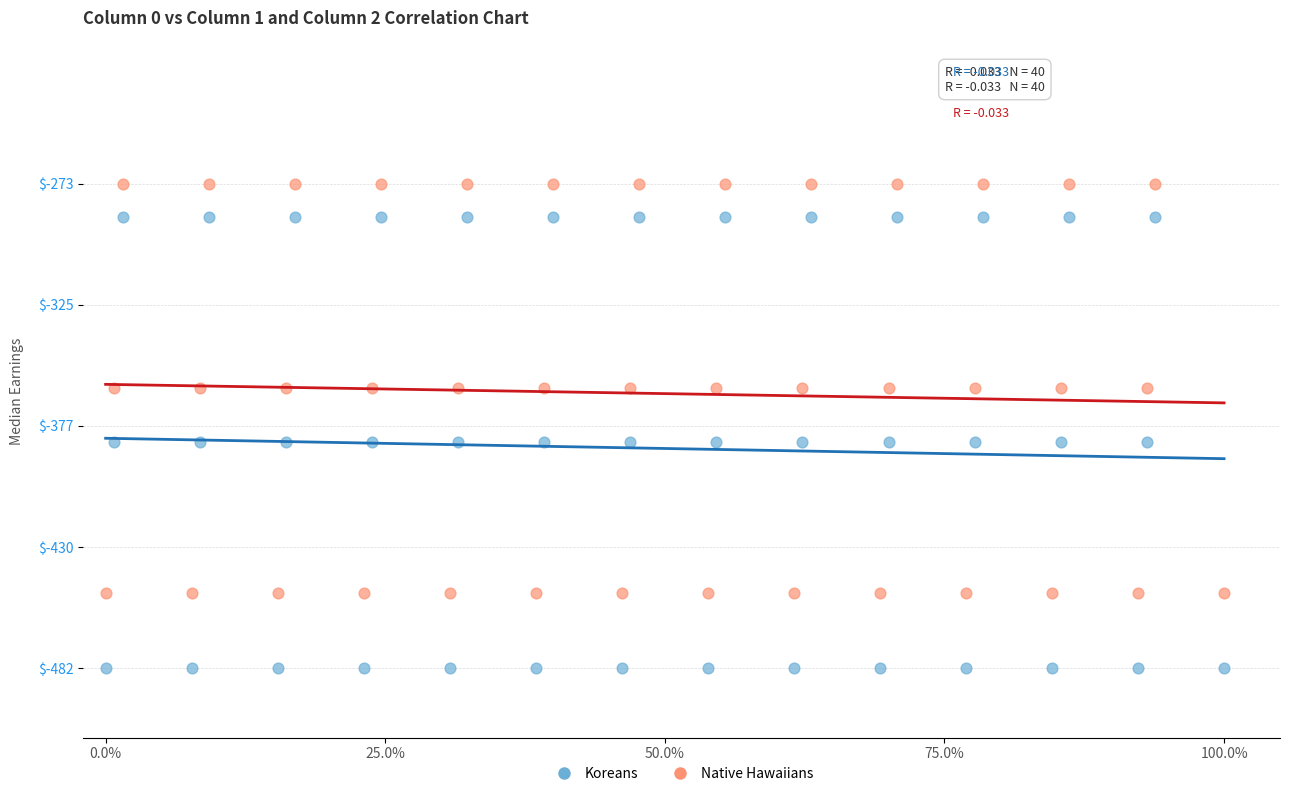

Across all data points, what is the range of X values (max minus min)?

1.0